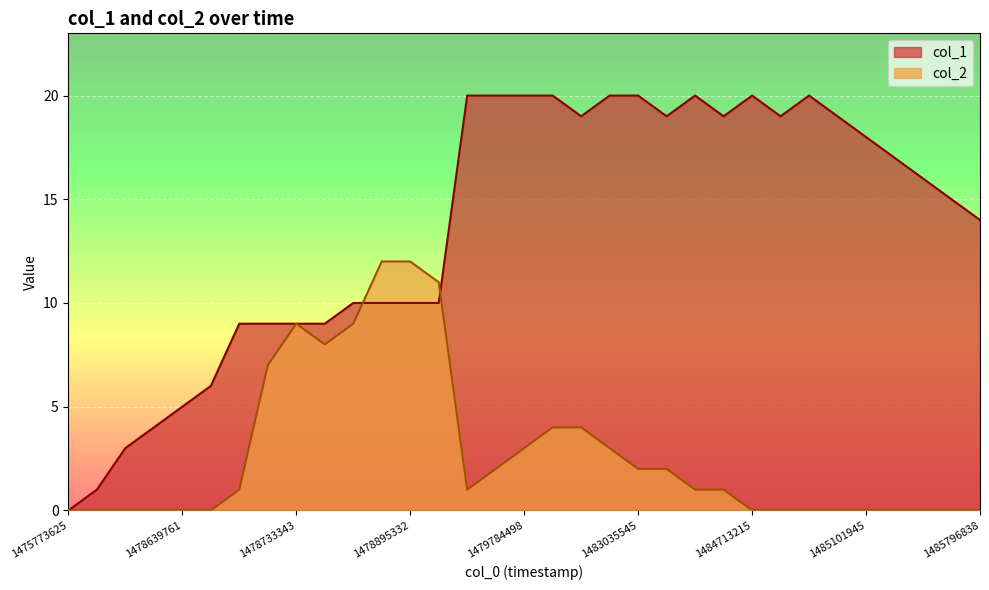

What are all the series names shown in the legend?

col_1, col_2